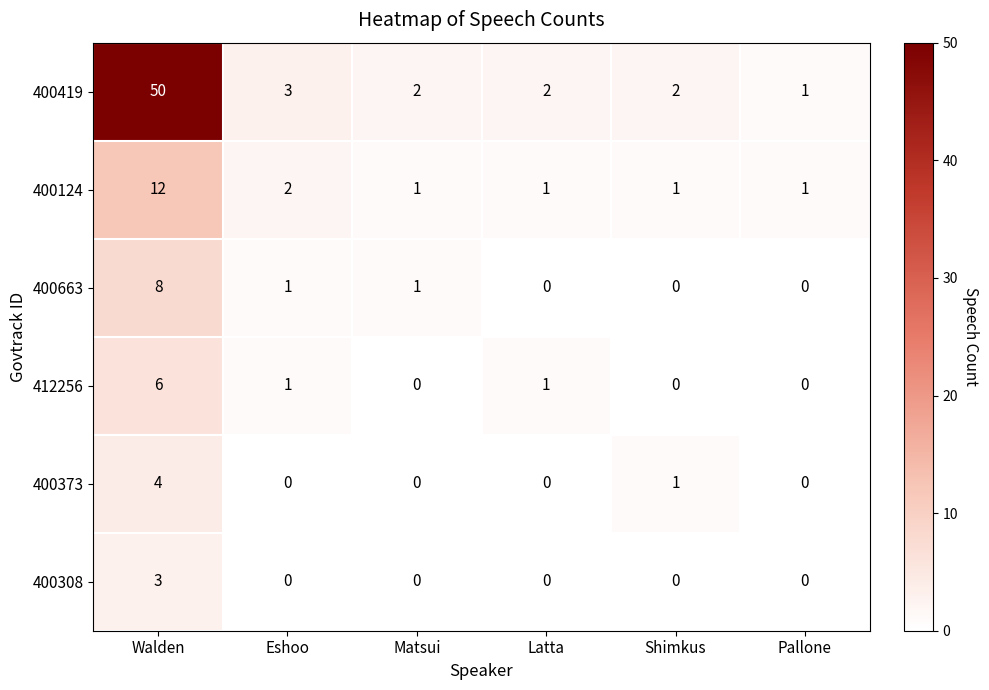

At which category does the chart reach its peak across all series?

Walden